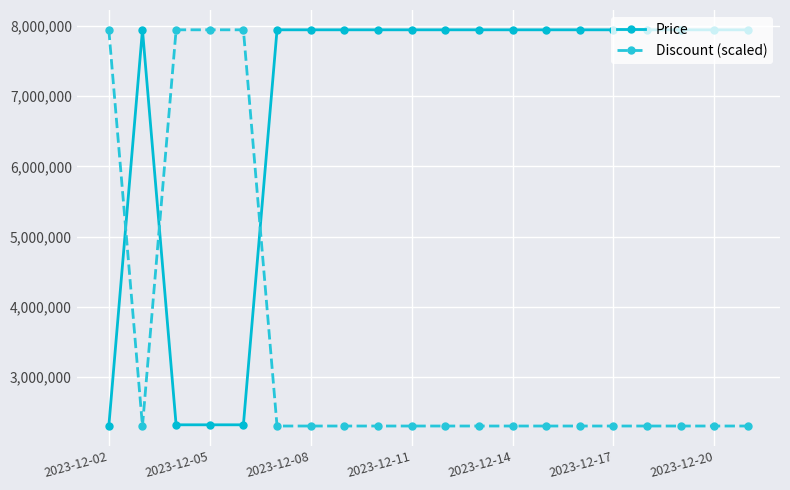

How many lines are shown in the chart?

2